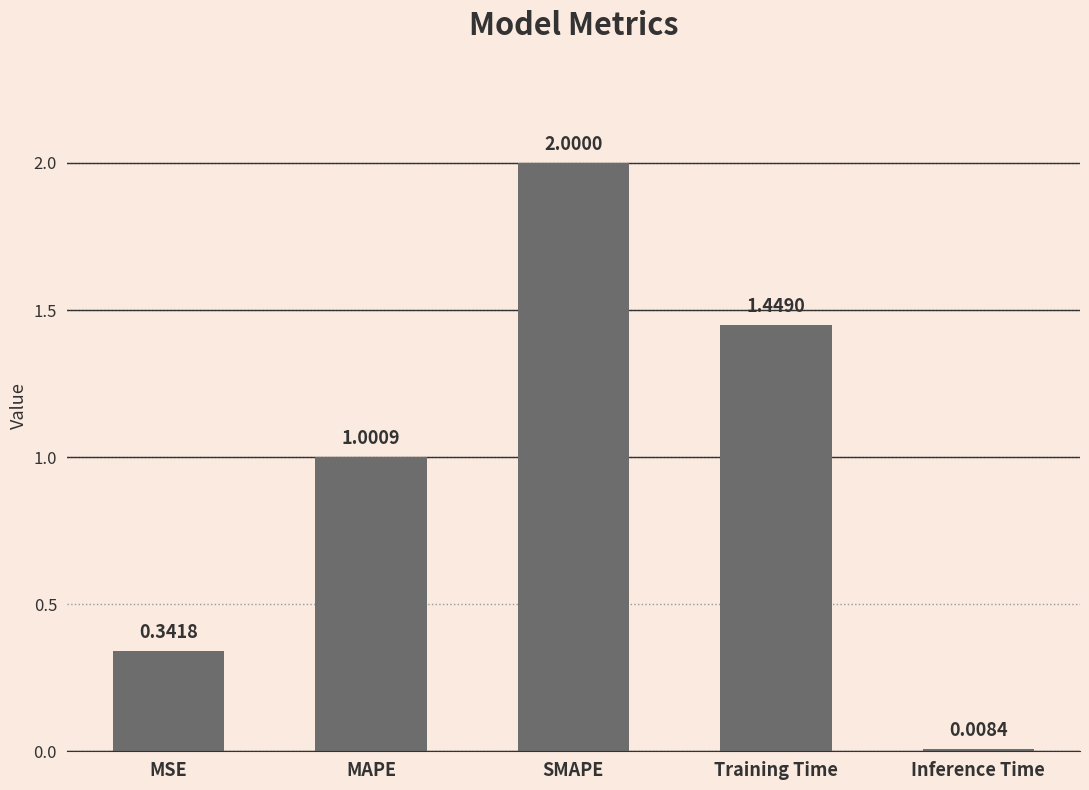

Which has a higher value, SMAPE or Training Time?

SMAPE